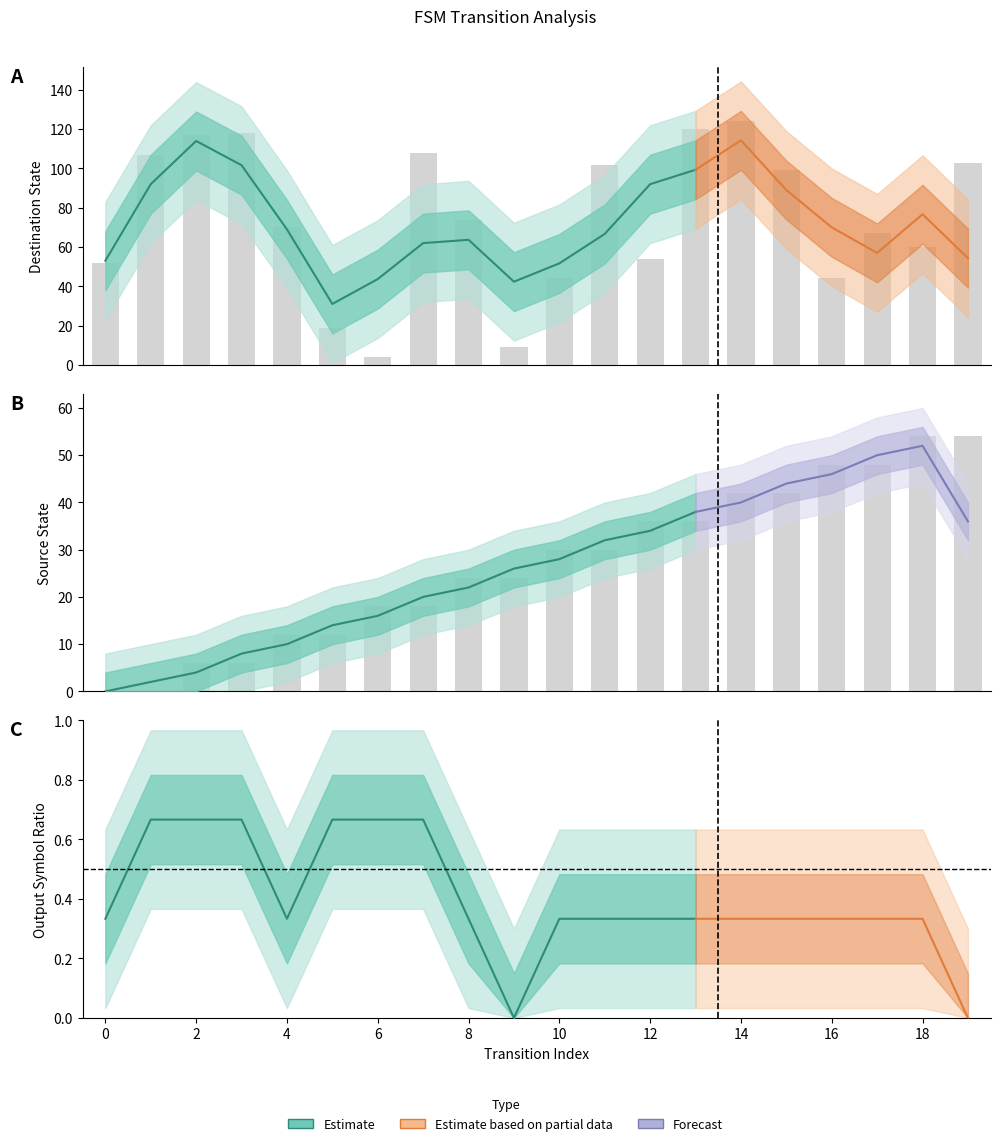

What is the difference between the highest and lowest values at 5?

7